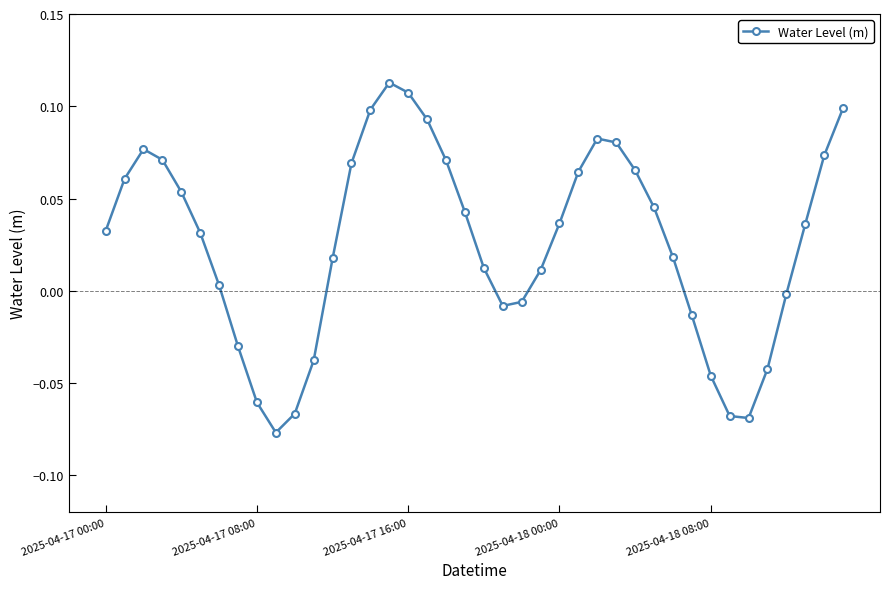

What is the sum of all values?

1.0